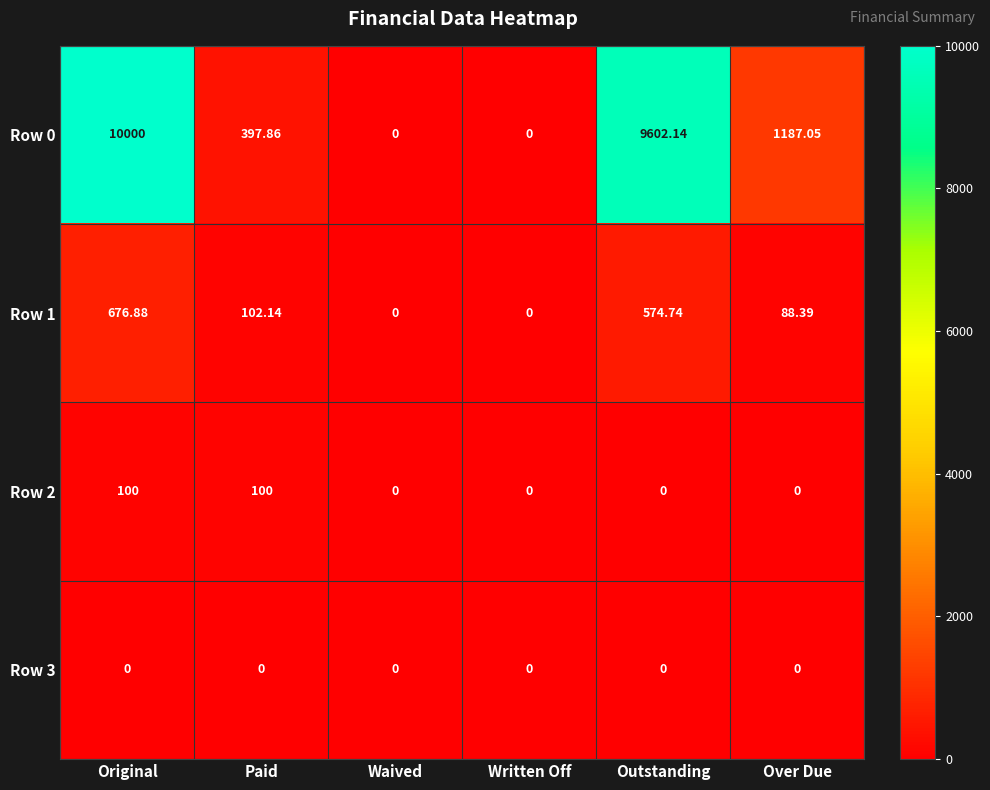

At which category is the sum across all series the highest?

Original